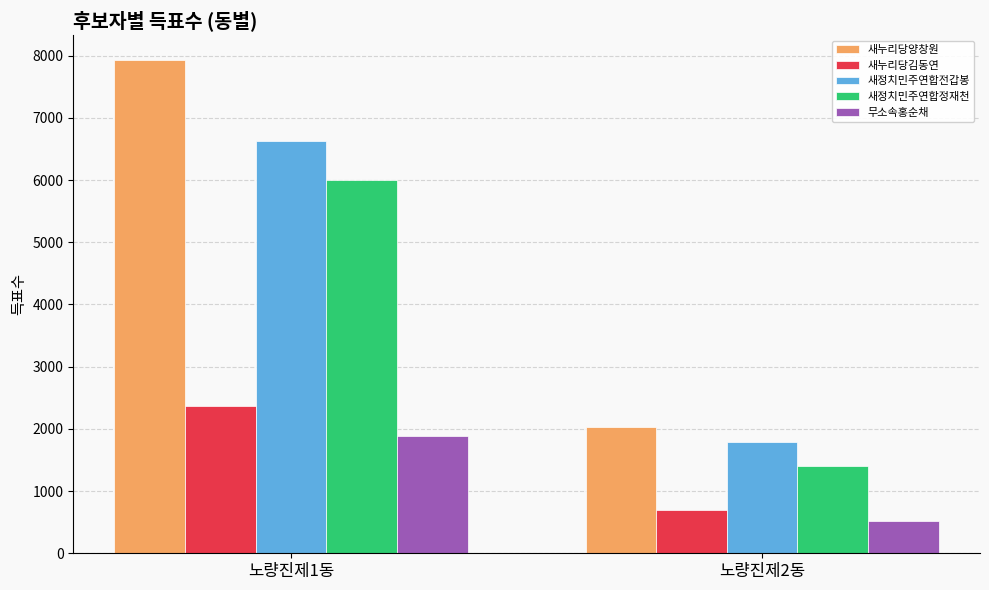

The value of 새누리당김동연 at 노량진제1동 is 2371. True or false?

True